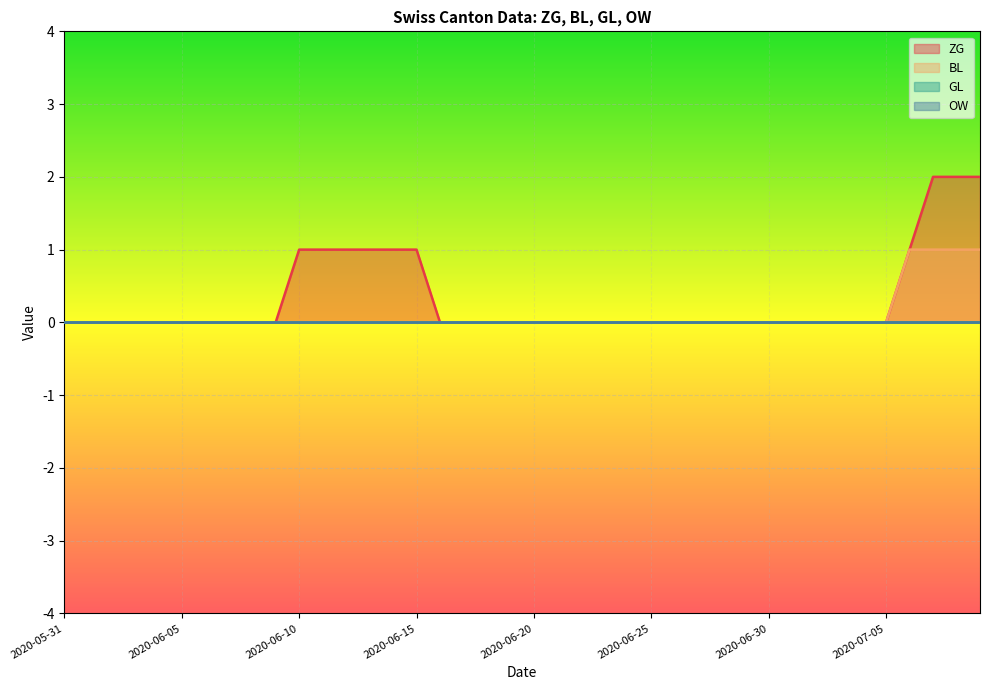

What position from the left is 2020-07-06?

37